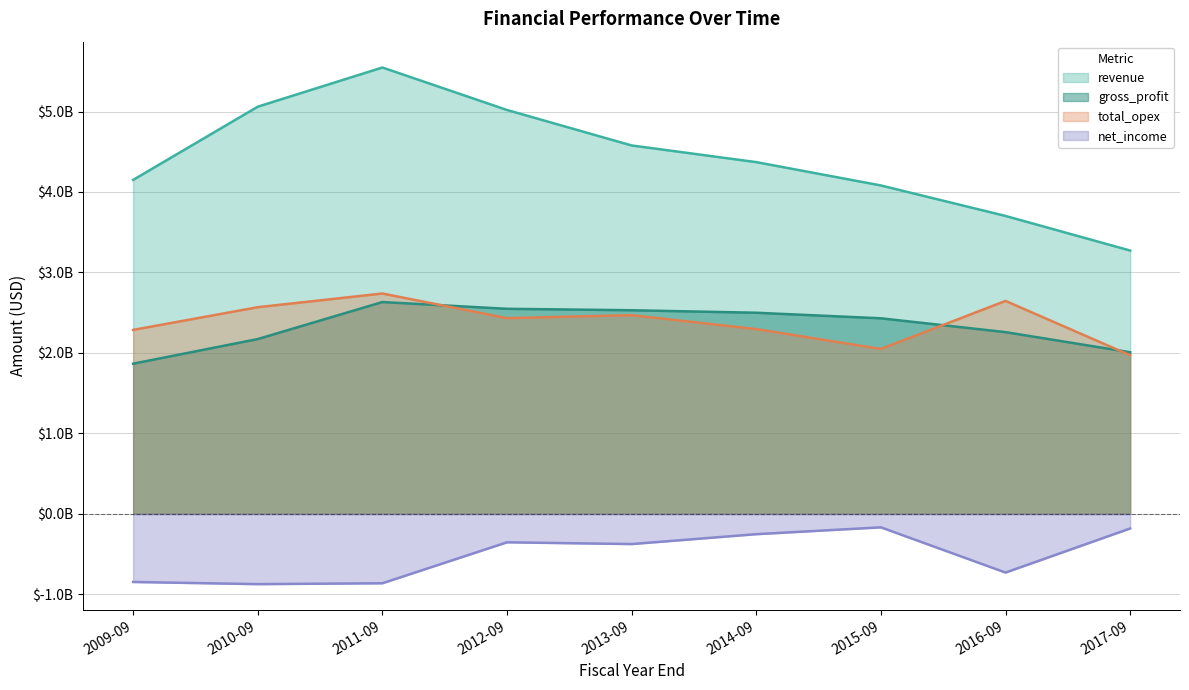

What is the label of the 8th point from the right?

2010-09